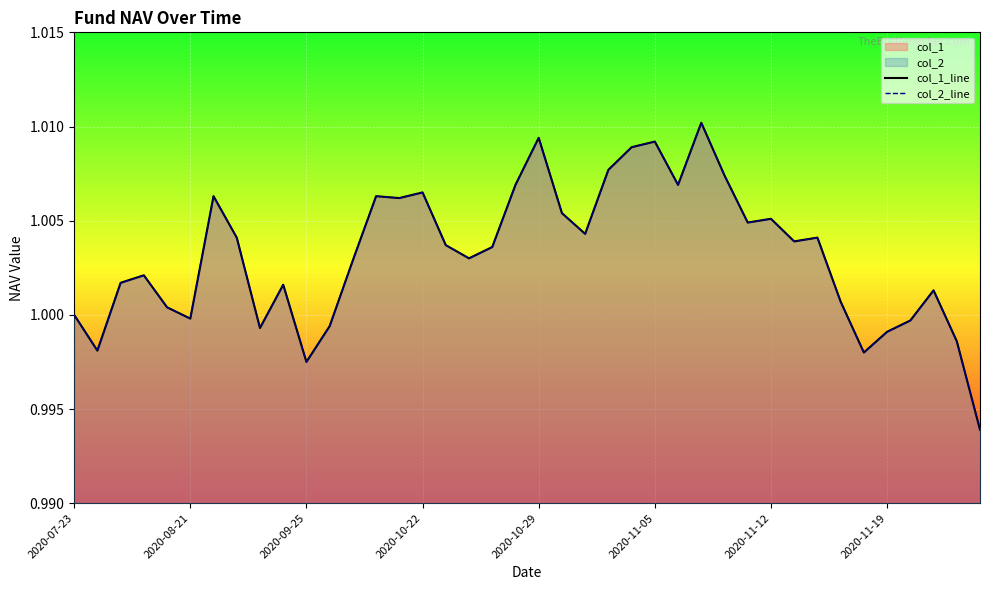

True or false: col_1_line and col_2_line cross at least once.

False